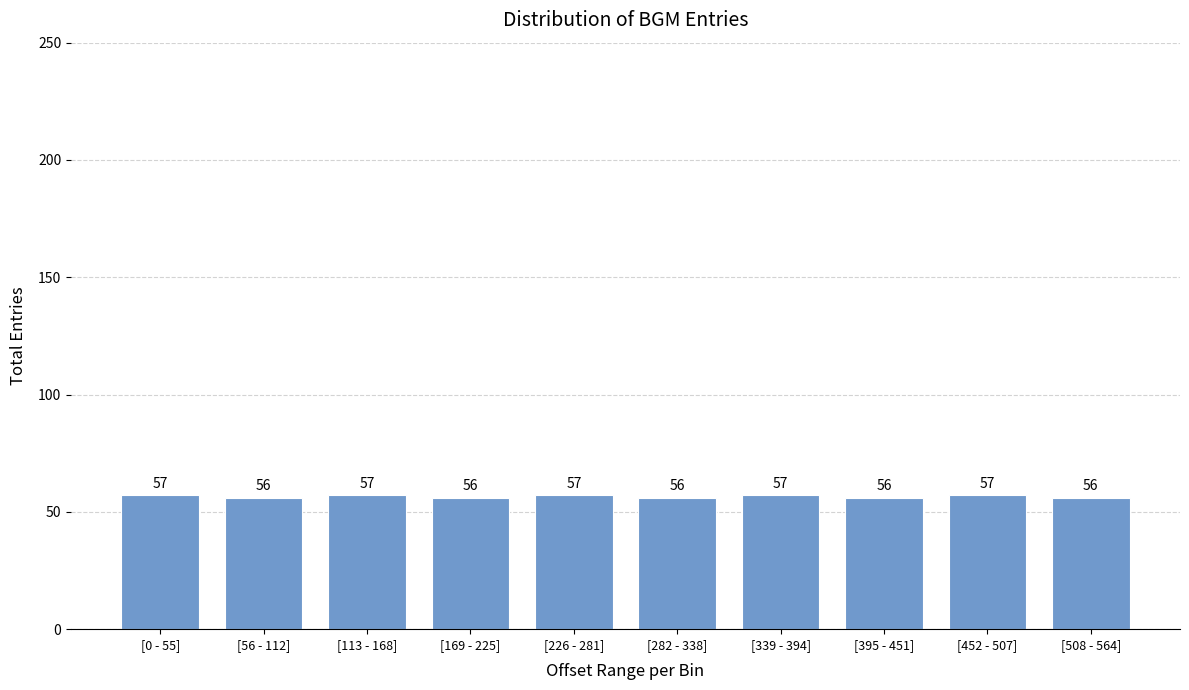

Reading left to right, transcribe all the data shown in this chart.

57	56	57	56	57	56	57	56	57	56